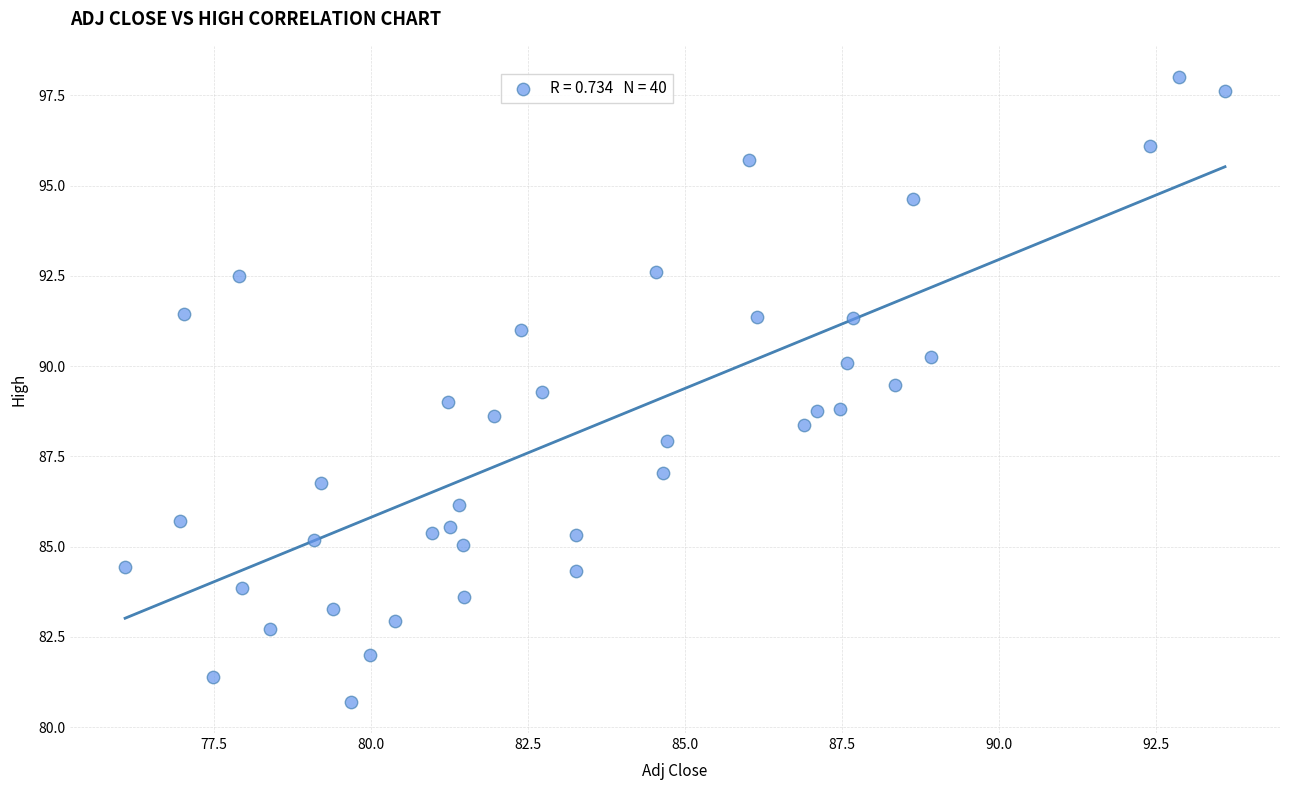

What is the range of Y values (max minus min)?

17.3